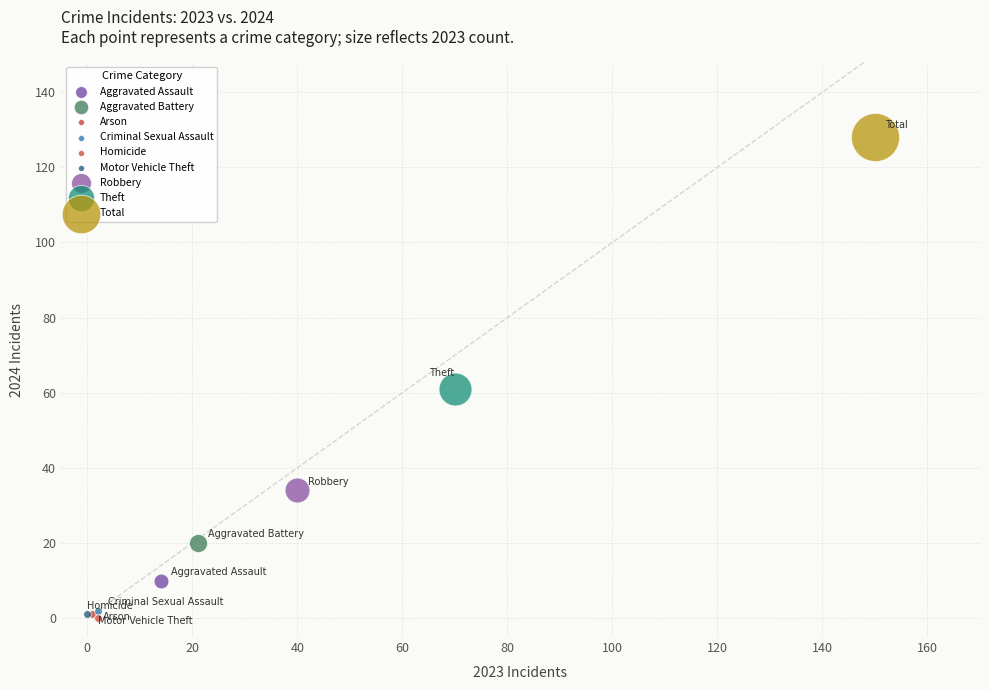

Which series reaches the maximum Y coordinate?

Total